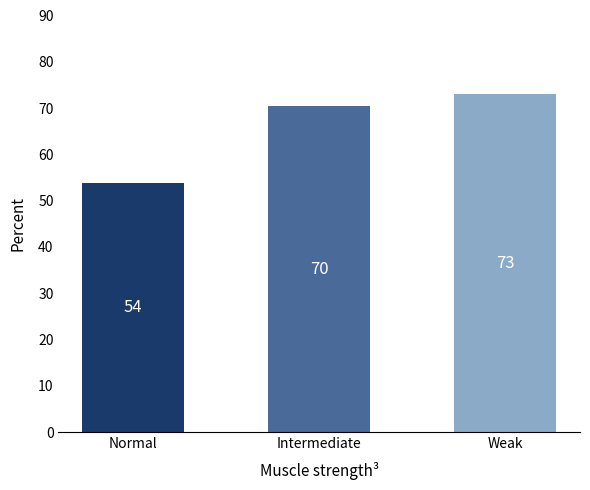

True or false: the data shows 53.7 at Normal.

True